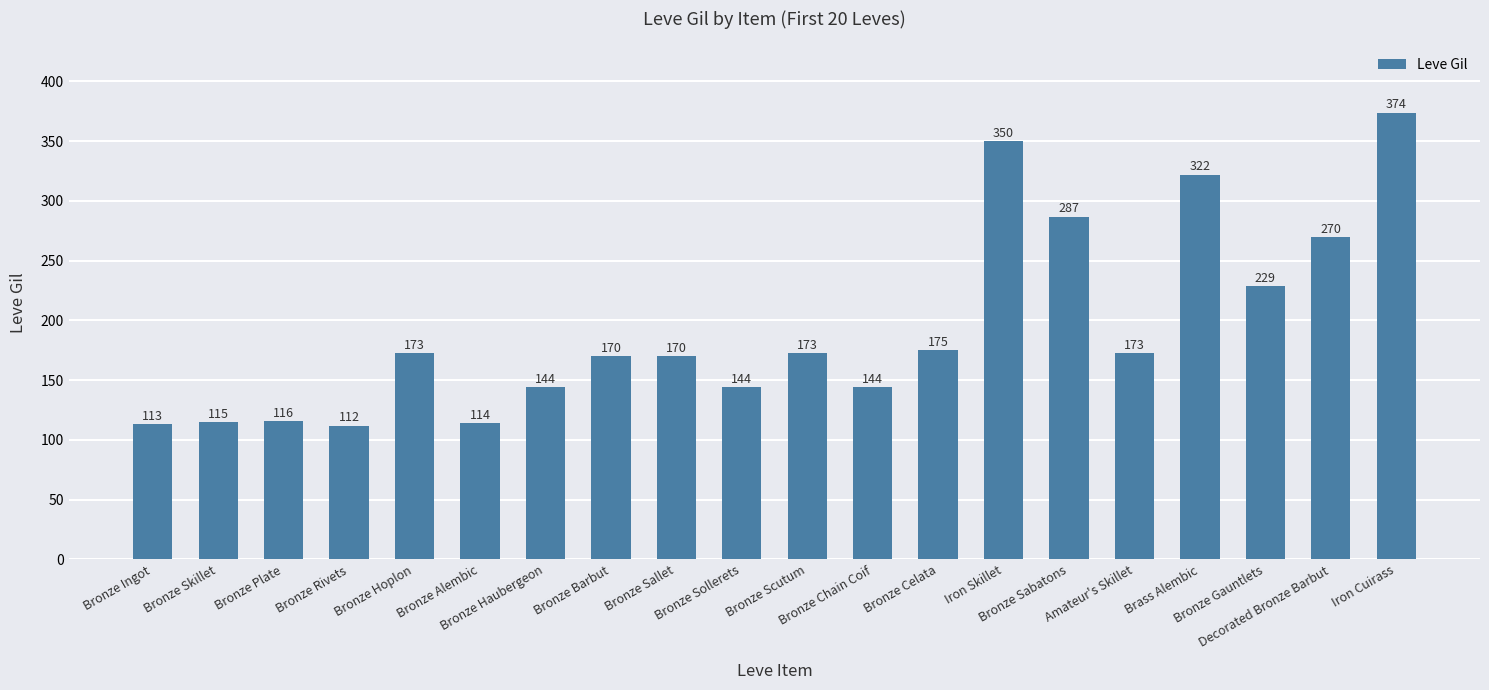

What is the average value?

193